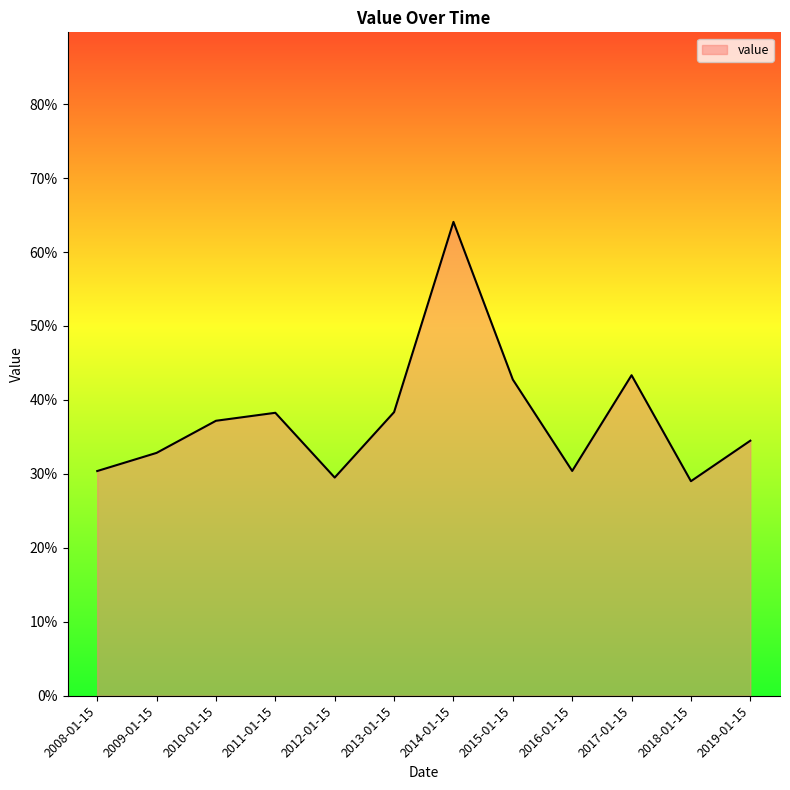

Does the chart display data point markers on the line(s)?

No